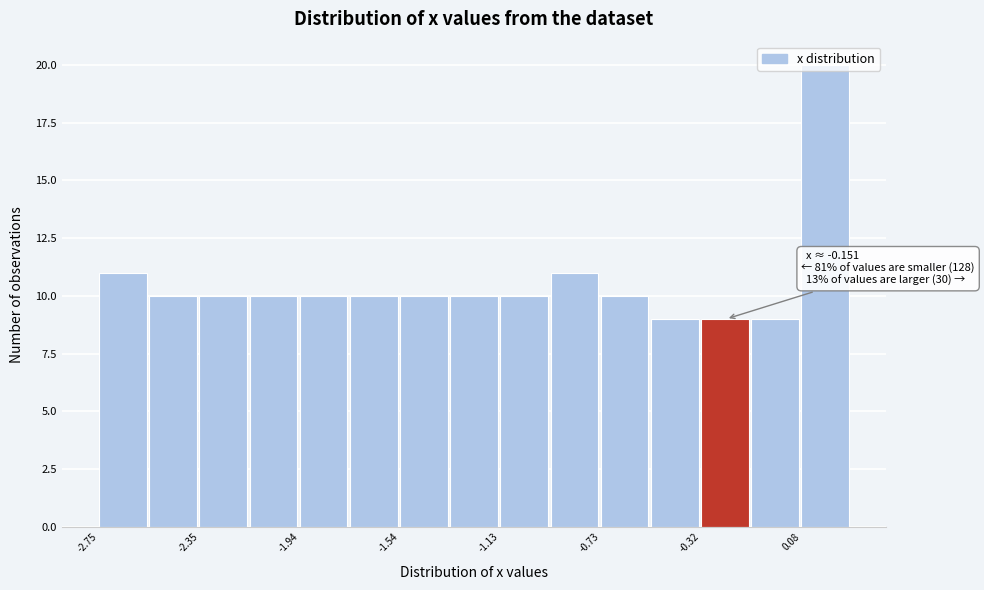

Over which range of the x-axis is the bar tallest?

0.10 to 0.30